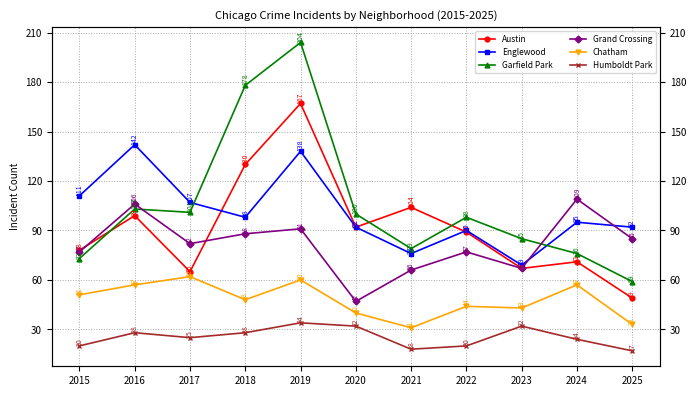

Reading right to left, transcribe all the data shown in this chart.

Austin: 49	71	67	89	104	92	167	130	65	99	78
Englewood: 92	95	69	90	76	92	138	98	107	142	111
Garfield Park: 59	76	85	98	79	100	204	178	101	103	73
Grand Crossing: 85	109	67	77	66	47	91	88	82	106	77
Chatham: 33	57	43	44	31	40	60	48	62	57	51
Humboldt Park: 17	24	32	20	18	32	34	28	25	28	20